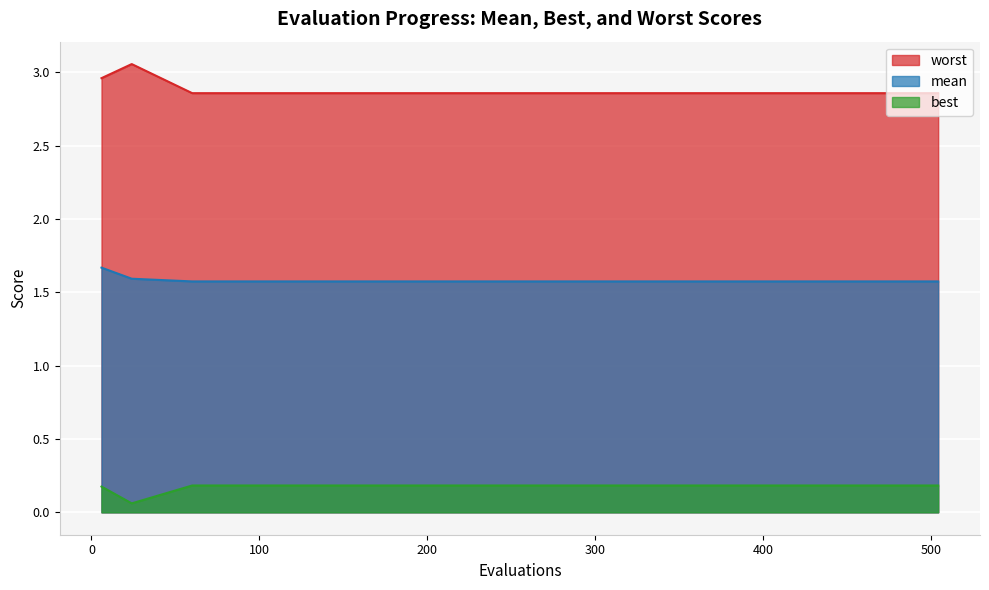

Where is worst nearest to the value 2?

60